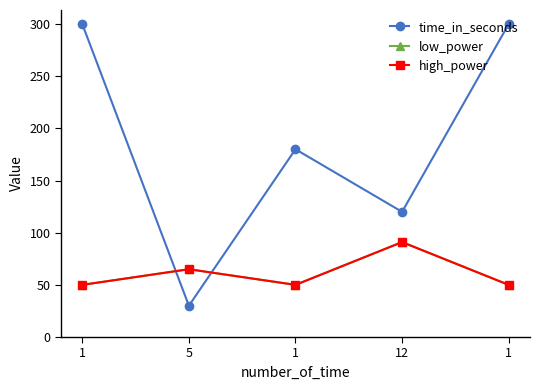

Does the chart have visible grid lines?

No